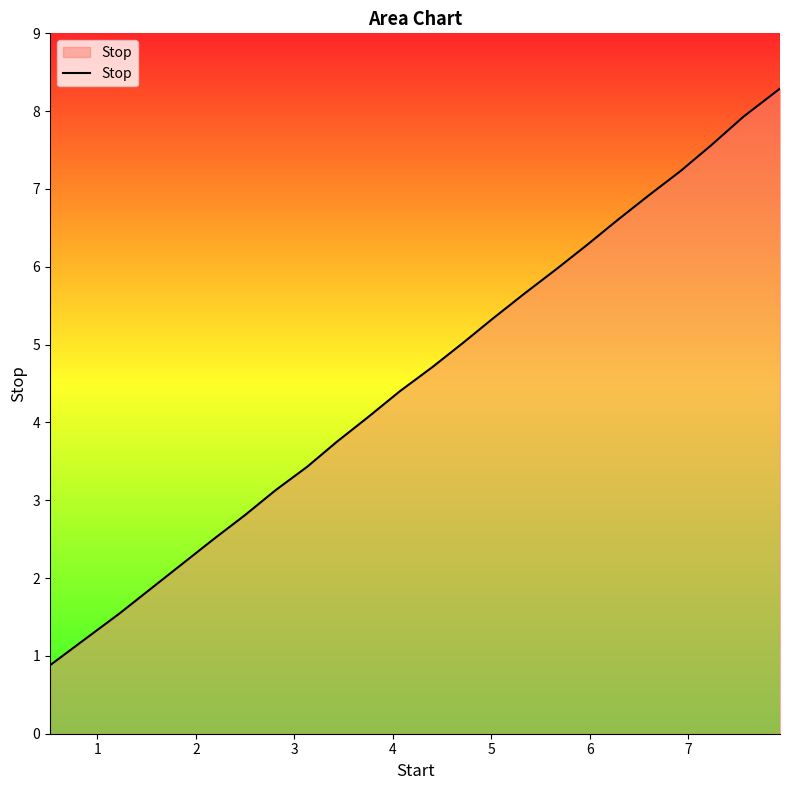

What is the maximum value shown in the chart?

8.3